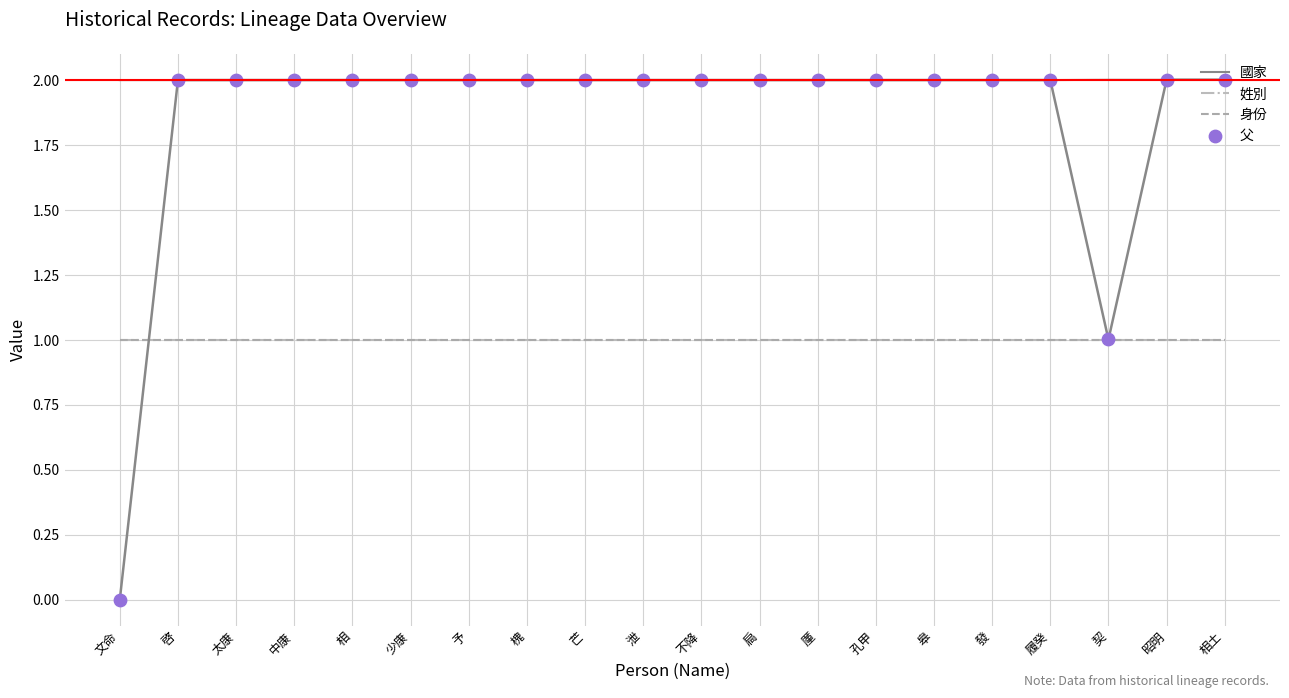

What are all the series names shown in the legend?

國家, 姓別, 身份, 父